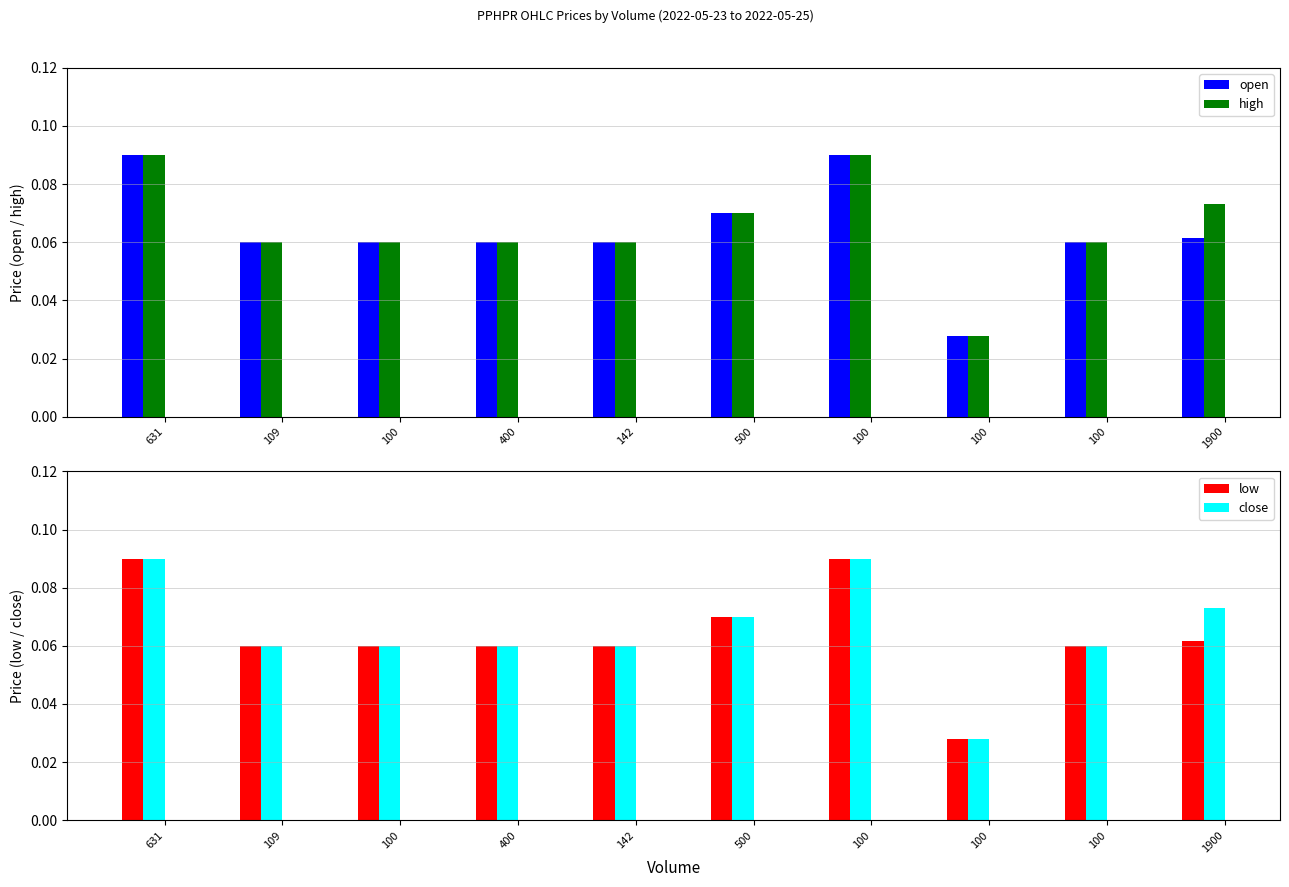

Which label corresponds to the largest value in the chart?

631